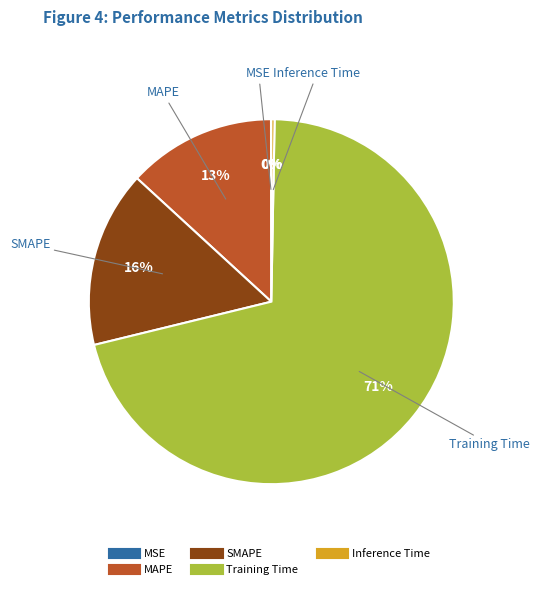

The MAPE slice represents 13% of the pie. True or false?

True